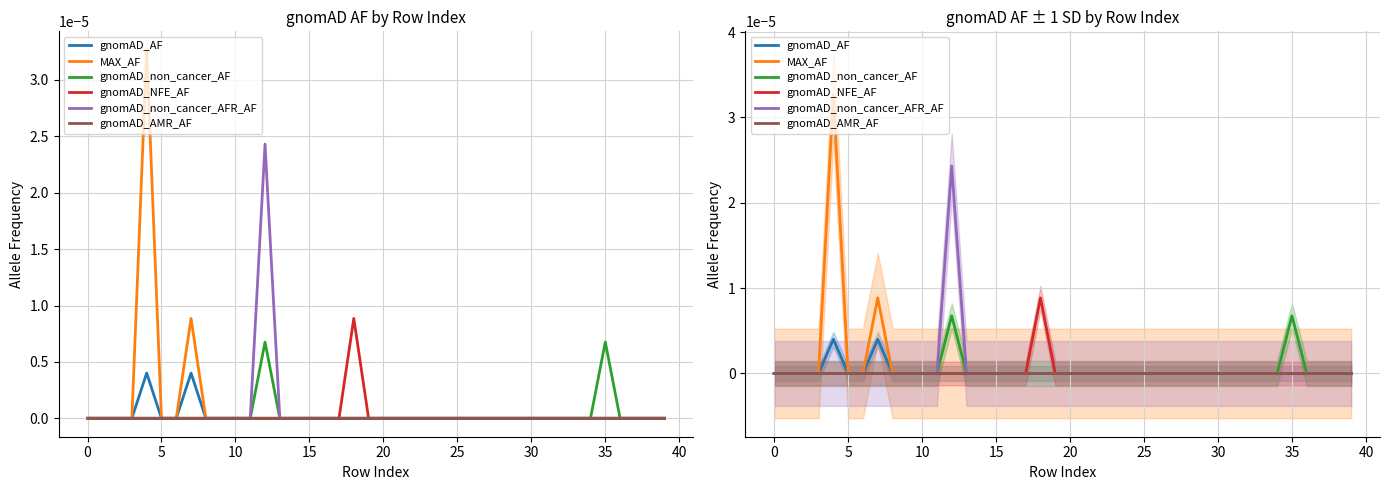

What is the label of the 22nd point from the right?

18